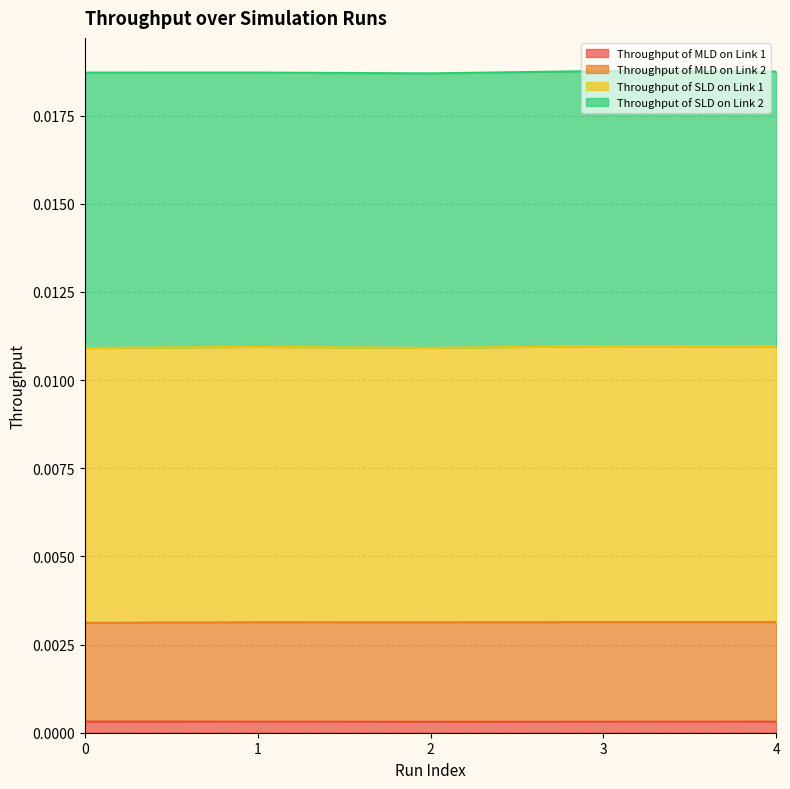

The Throughput of MLD on Link 1 series shows 0.0 at 4. True or false?

True